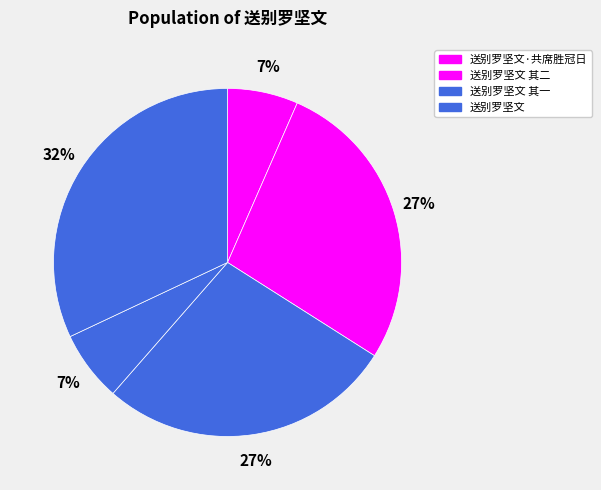

Count the number of slices in the pie.

5